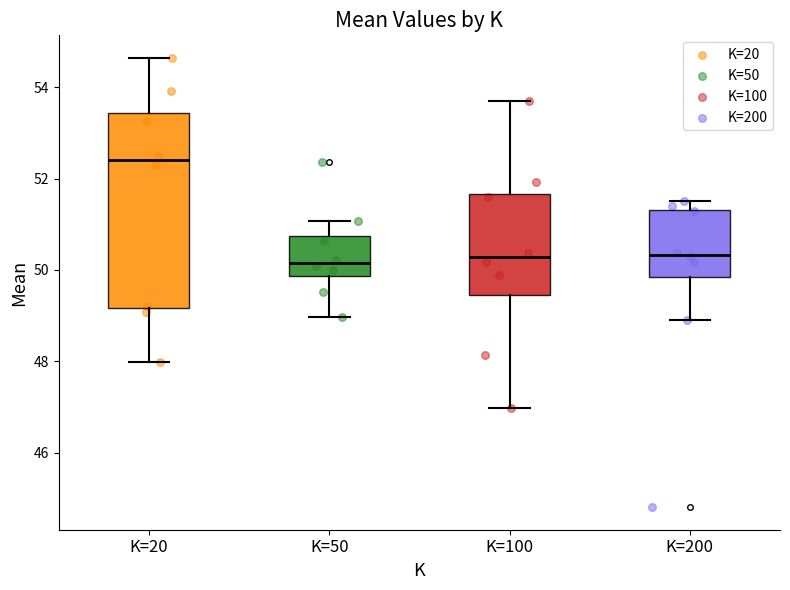

Comparing the boxes themselves (not the whiskers), which one is the tallest?

K=20